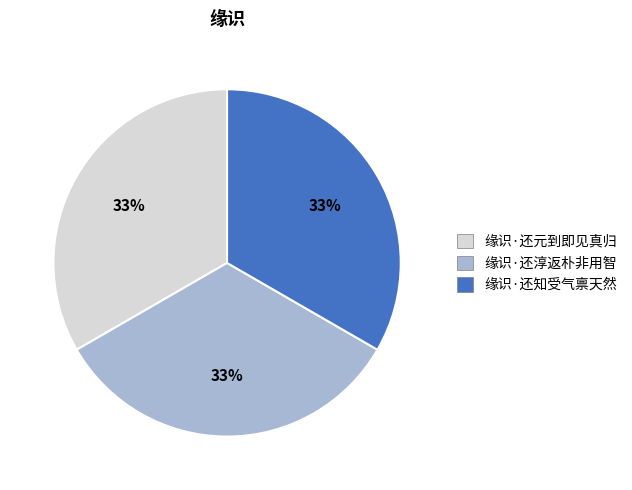

Approximately how many times larger is the value at 缘识·还淳返朴非用智 compared to 缘识·还元到即见真归?

1.0